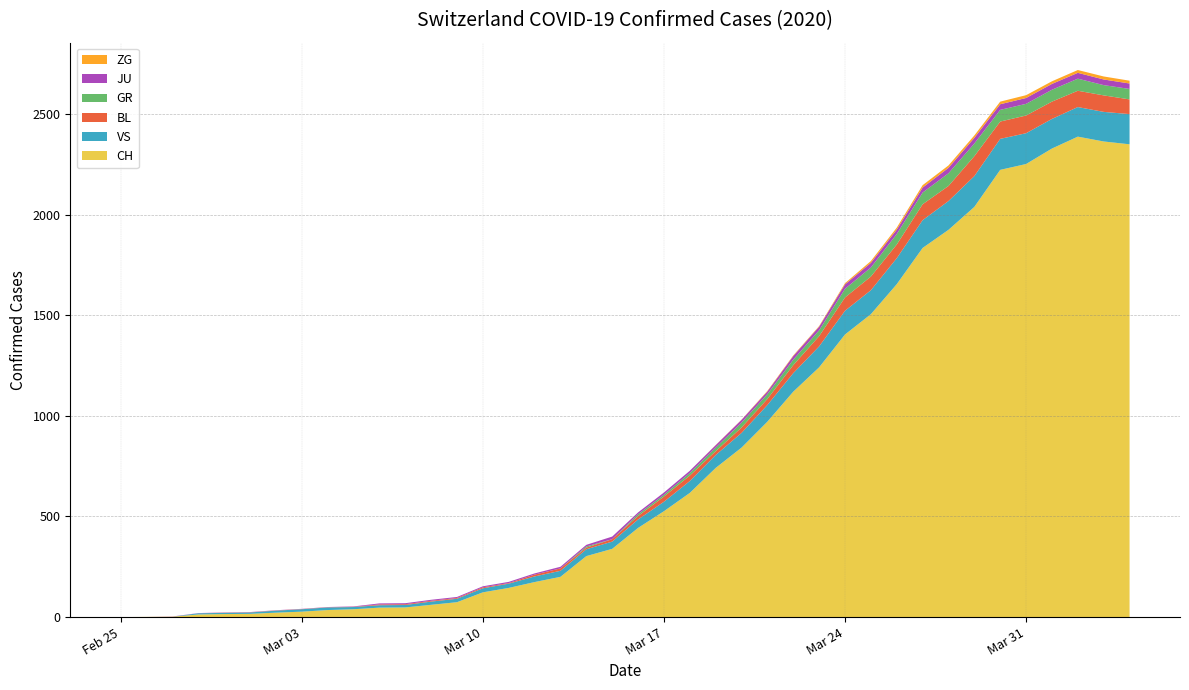

Reading left to right, what are all the values shown in this chart?

CH: 2020-02-25=0	2020-02-26=1	2020-02-27=2	2020-02-28=13	2020-02-29=15	2020-03-01=16	2020-03-02=22	2020-03-03=27	2020-03-04=35	2020-03-05=39	2020-03-06=47	2020-03-07=48	2020-03-08=61	2020-03-09=74	2020-03-10=123	2020-03-11=145	2020-03-12=174	2020-03-13=200	2020-03-14=303	2020-03-15=339	2020-03-16=443	2020-03-17=526	2020-03-18=617	2020-03-19=741	2020-03-20=842	2020-03-21=971	2020-03-22=1120	2020-03-23=1241	2020-03-24=1404	2020-03-25=1505	2020-03-26=1654	2020-03-27=1834	2020-03-28=1924	2020-03-29=2038	2020-03-30=2222	2020-03-31=2251	2020-04-01=2328	2020-04-02=2387	2020-04-03=2363	2020-04-04=2349
GR: 2020-02-25=0	2020-02-26=0	2020-02-27=0	2020-02-28=0	2020-02-29=0	2020-03-01=0	2020-03-02=0	2020-03-03=0	2020-03-04=0	2020-03-05=0	2020-03-06=0	2020-03-07=0	2020-03-08=0	2020-03-09=0	2020-03-10=0	2020-03-11=0	2020-03-12=0	2020-03-13=0	2020-03-14=6	2020-03-15=0	2020-03-16=9	2020-03-17=9	2020-03-18=13	2020-03-19=18	2020-03-20=24	2020-03-21=24	2020-03-22=27	2020-03-23=29	2020-03-24=43	2020-03-25=45	2020-03-26=52	2020-03-27=58	2020-03-28=63	2020-03-29=63	2020-03-30=58	2020-03-31=58	2020-04-01=59	2020-04-02=60	2020-04-03=51	2020-04-04=52
JU: 2020-02-25=0	2020-02-26=0	2020-02-27=1	2020-02-28=1	2020-02-29=1	2020-03-01=1	2020-03-02=1	2020-03-03=1	2020-03-04=1	2020-03-05=2	2020-03-06=5	2020-03-07=5	2020-03-08=5	2020-03-09=5	2020-03-10=5	2020-03-11=6	2020-03-12=6	2020-03-13=8	2020-03-14=8	2020-03-15=13	2020-03-16=9	2020-03-17=11	2020-03-18=11	2020-03-19=12	2020-03-20=14	2020-03-21=13	2020-03-22=18	2020-03-23=18	2020-03-24=22	2020-03-25=23	2020-03-26=22	2020-03-27=25	2020-03-28=27	2020-03-29=28	2020-03-30=28	2020-03-31=29	2020-04-01=29	2020-04-02=29	2020-04-03=28	2020-04-04=27
BL: 2020-02-25=0	2020-02-26=0	2020-02-27=0	2020-02-28=0	2020-02-29=1	2020-03-01=1	2020-03-02=1	2020-03-03=1	2020-03-04=1	2020-03-05=1	2020-03-06=4	2020-03-07=4	2020-03-08=4	2020-03-09=4	2020-03-10=5	2020-03-11=3	2020-03-12=9	2020-03-13=12	2020-03-14=8	2020-03-15=12	2020-03-16=17	2020-03-17=26	2020-03-18=27	2020-03-19=19	2020-03-20=27	2020-03-21=30	2020-03-22=40	2020-03-23=51	2020-03-24=66	2020-03-25=68	2020-03-26=68	2020-03-27=79	2020-03-28=75	2020-03-29=99	2020-03-30=86	2020-03-31=88	2020-04-01=86	2020-04-02=81	2020-04-03=82	2020-04-04=73
ZG: 2020-02-25=0	2020-02-26=0	2020-02-27=0	2020-02-28=0	2020-02-29=0	2020-03-01=0	2020-03-02=0	2020-03-03=0	2020-03-04=0	2020-03-05=0	2020-03-06=0	2020-03-07=0	2020-03-08=0	2020-03-09=0	2020-03-10=0	2020-03-11=0	2020-03-12=0	2020-03-13=0	2020-03-14=0	2020-03-15=0	2020-03-16=0	2020-03-17=0	2020-03-18=0	2020-03-19=1	2020-03-20=1	2020-03-21=3	2020-03-22=3	2020-03-23=3	2020-03-24=6	2020-03-25=9	2020-03-26=10	2020-03-27=12	2020-03-28=12	2020-03-29=12	2020-03-30=13	2020-03-31=14	2020-04-01=13	2020-04-02=14	2020-04-03=15	2020-04-04=14
VS: 2020-02-25=0	2020-02-26=0	2020-02-27=0	2020-02-28=6	2020-02-29=6	2020-03-01=7	2020-03-02=10	2020-03-03=12	2020-03-04=13	2020-03-05=11	2020-03-06=12	2020-03-07=12	2020-03-08=16	2020-03-09=17	2020-03-10=20	2020-03-11=21	2020-03-12=28	2020-03-13=30	2020-03-14=34	2020-03-15=36	2020-03-16=42	2020-03-17=47	2020-03-18=59	2020-03-19=64	2020-03-20=73	2020-03-21=83	2020-03-22=92	2020-03-23=104	2020-03-24=118	2020-03-25=119	2020-03-26=129	2020-03-27=138	2020-03-28=143	2020-03-29=153	2020-03-30=154	2020-03-31=153	2020-04-01=147	2020-04-02=147	2020-04-03=147	2020-04-04=150